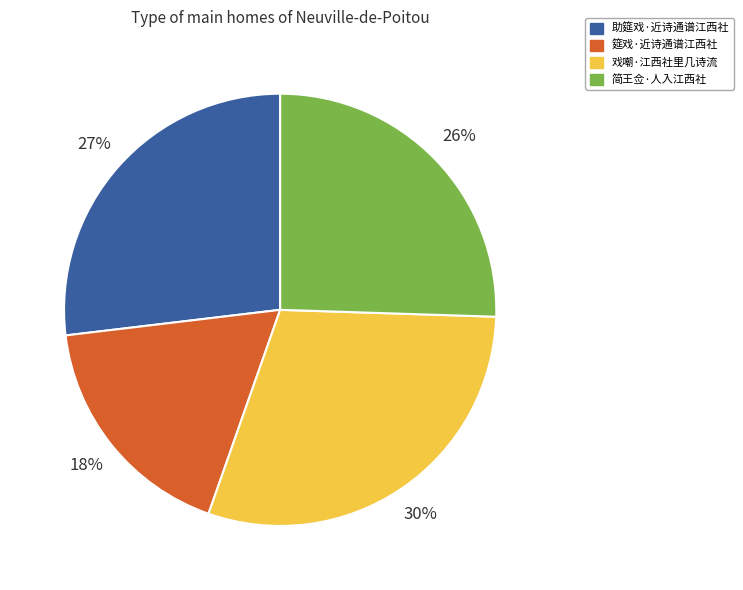

To the nearest percent, what is the average slice percentage?

25%